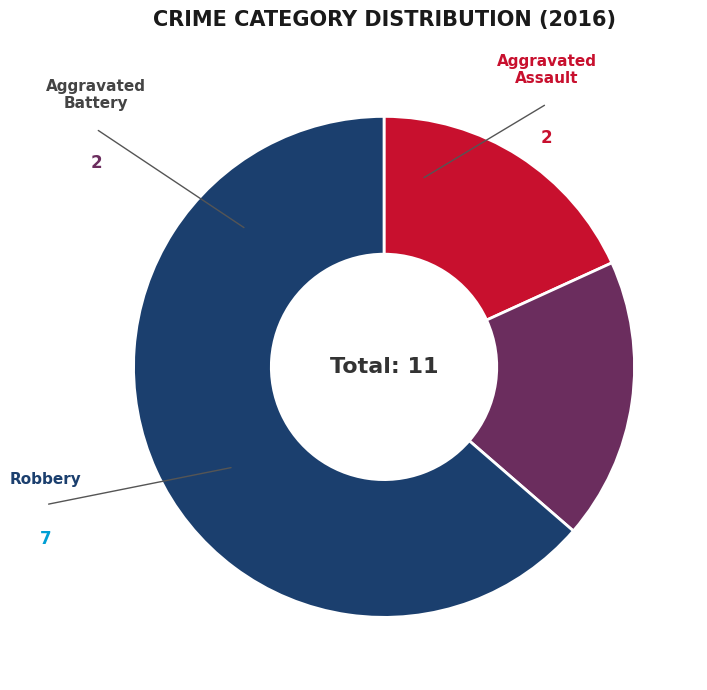

Is it true that Aggravated Assault is 18% of the pie?

True